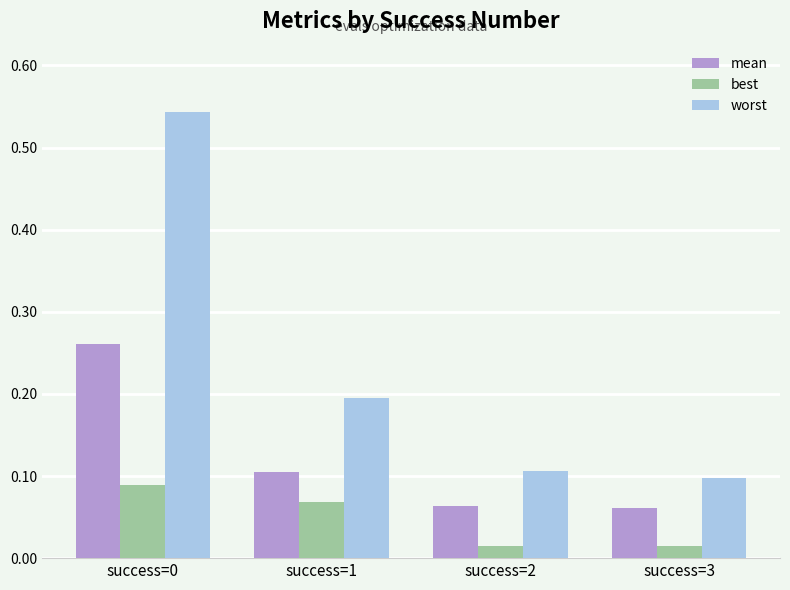

What is the sum of the best values at success=0 and success=1?

0.2